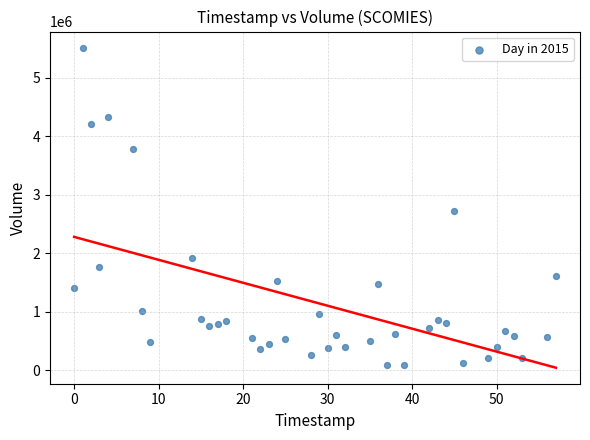

What is the range of X values (max minus min)?

57